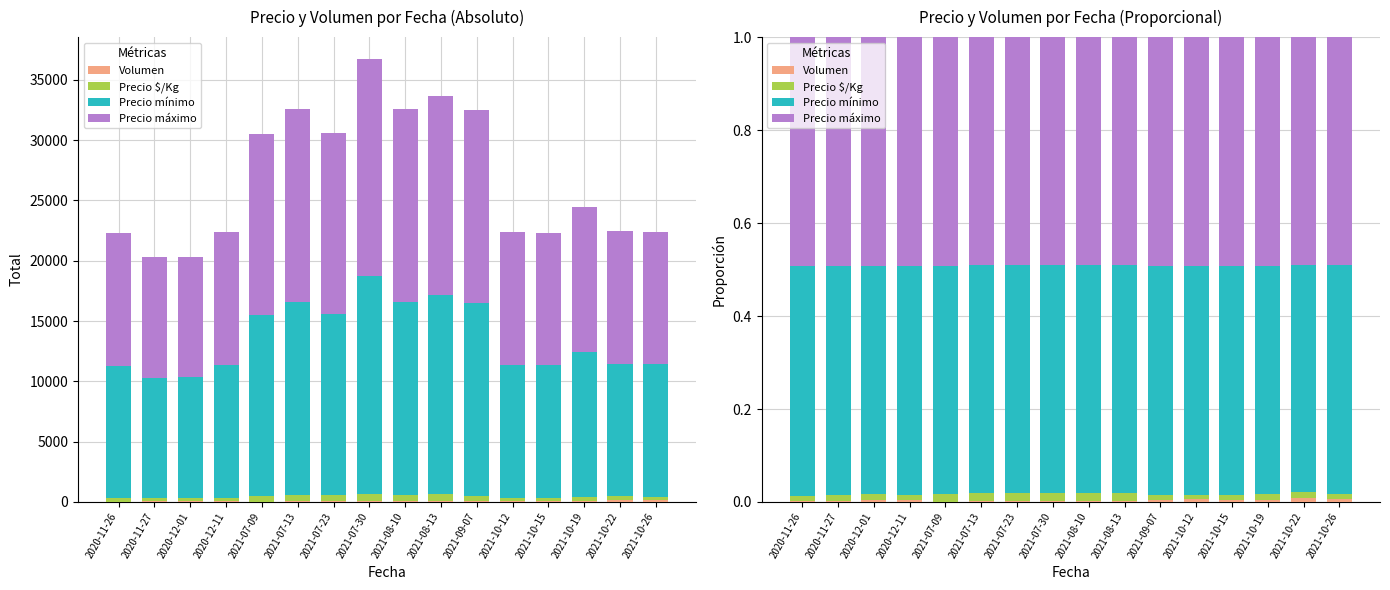

Reading left to right, extract all data points from this chart.

Volumen: 0.0	0.0	0.0	0.0	0.0	0.0	0.0	0.0	0.0	0.0	0.0	0.0	0.0	0.0	0.0	0.0
Precio $/Kg: 0.0	0.0	0.0	0.0	0.0	0.0	0.0	0.0	0.0	0.0	0.0	0.0	0.0	0.0	0.0	0.0
Precio mínimo: 0.5	0.5	0.5	0.5	0.5	0.5	0.5	0.5	0.5	0.5	0.5	0.5	0.5	0.5	0.5	0.5
Precio máximo: 0.5	0.5	0.5	0.5	0.5	0.5	0.5	0.5	0.5	0.5	0.5	0.5	0.5	0.5	0.5	0.5